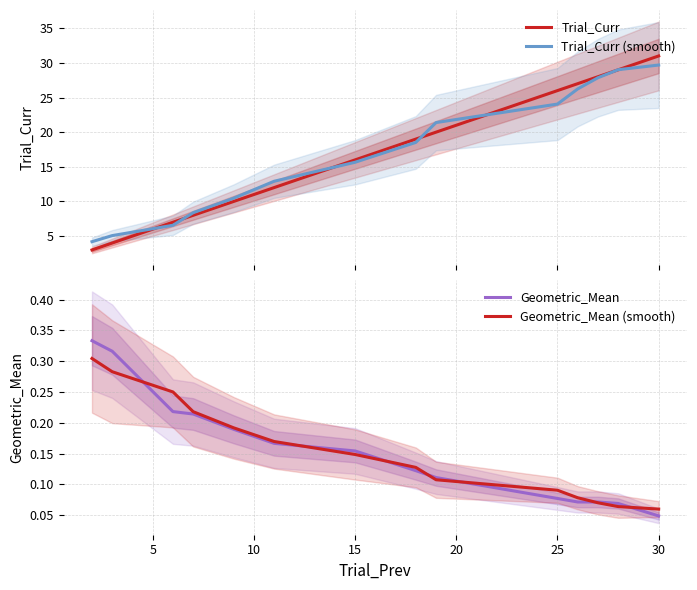

Count the Geometric_Mean (smooth) values in the range 0 to 1.

14